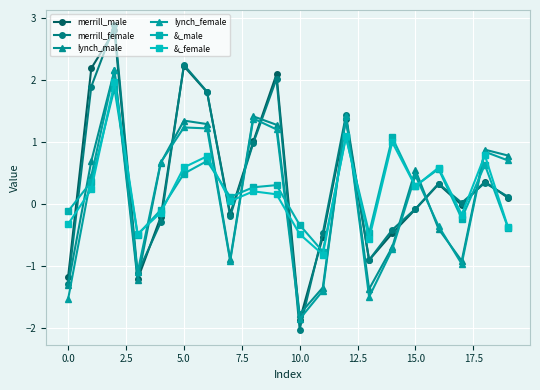

How many data points does each series have?

20